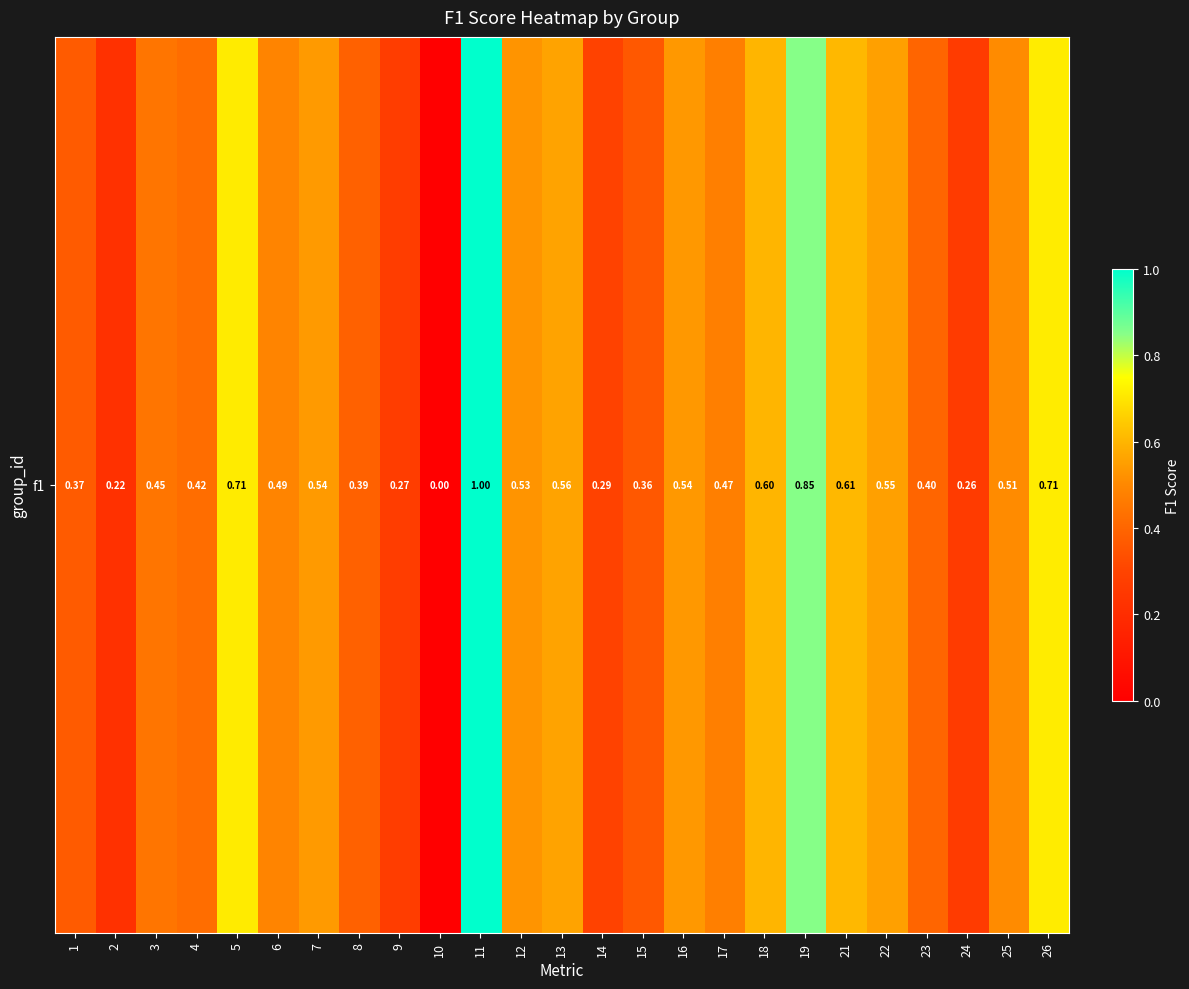

Reading left to right, list all the values displayed in this chart.

0.4	0.2	0.4	0.4	0.7	0.5	0.5	0.4	0.3	0.0	1.0	0.5	0.6	0.3	0.4	0.5	0.5	0.6	0.8	0.6	0.6	0.4	0.3	0.5	0.7